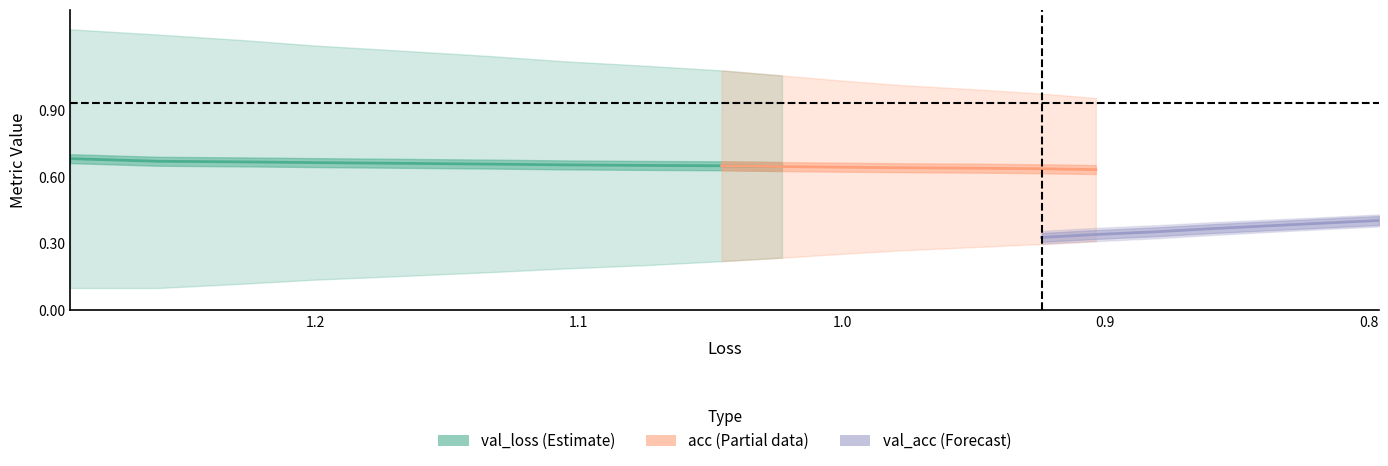

True or false: loss has more than 2 interior local peaks.

False